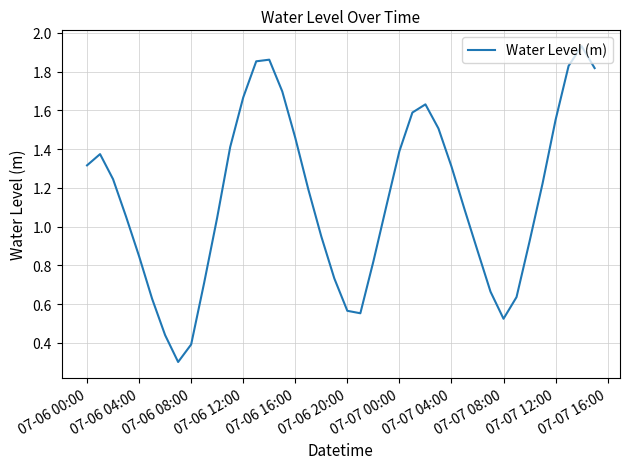

What is the minimum value shown in the chart?

0.3